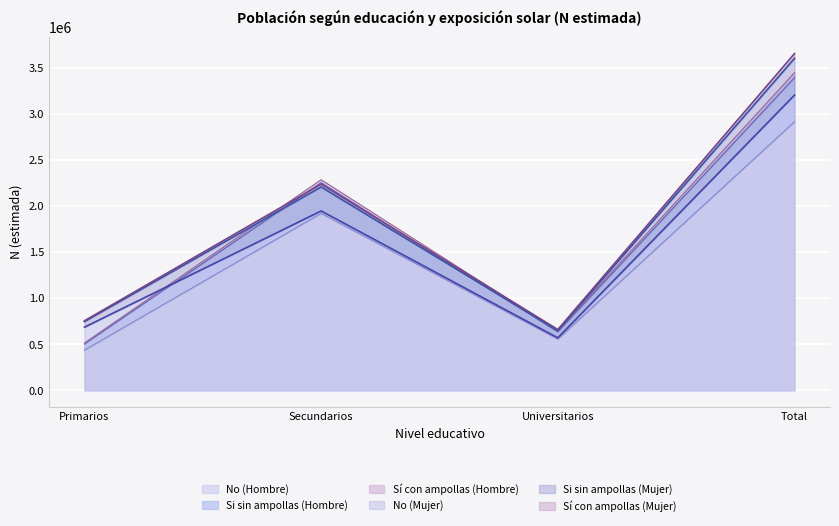

The value of Si con ampollas (Hombre) at Secundarios is 1945360. True or false?

True